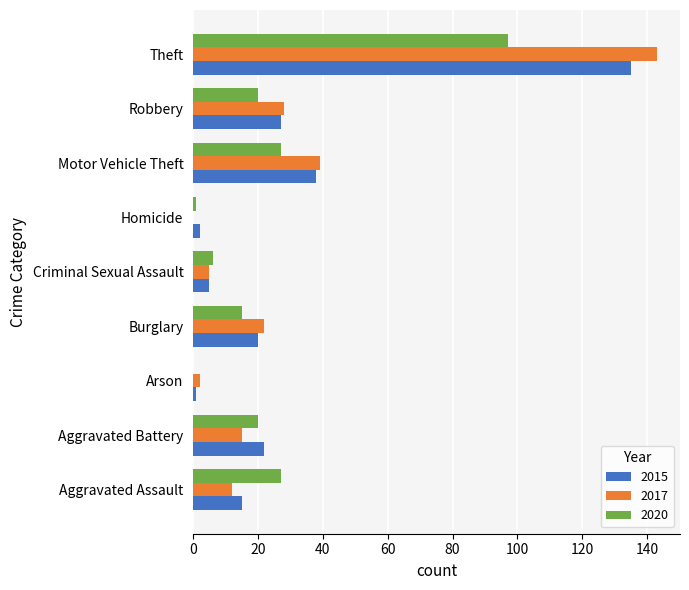

At which category does the chart reach its peak across all series?

Theft